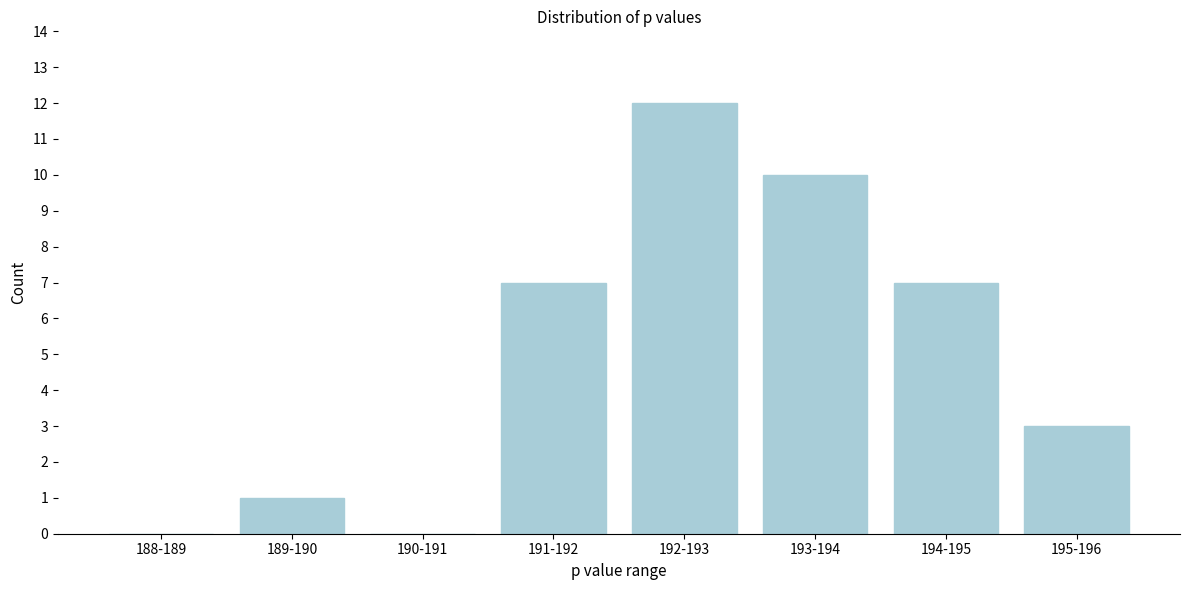

Reading right to left, extract all data points from this chart.

195-196=3	194-195=7	193-194=10	192-193=12	191-192=7	190-191=0	189-190=1	188-189=0